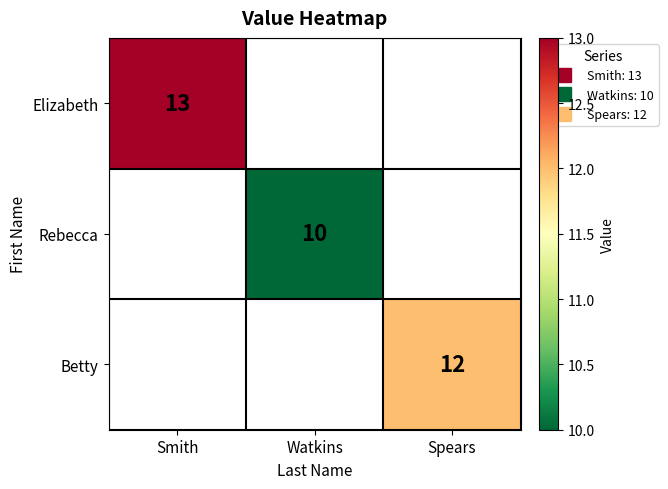

What is the smallest value displayed?

10.0